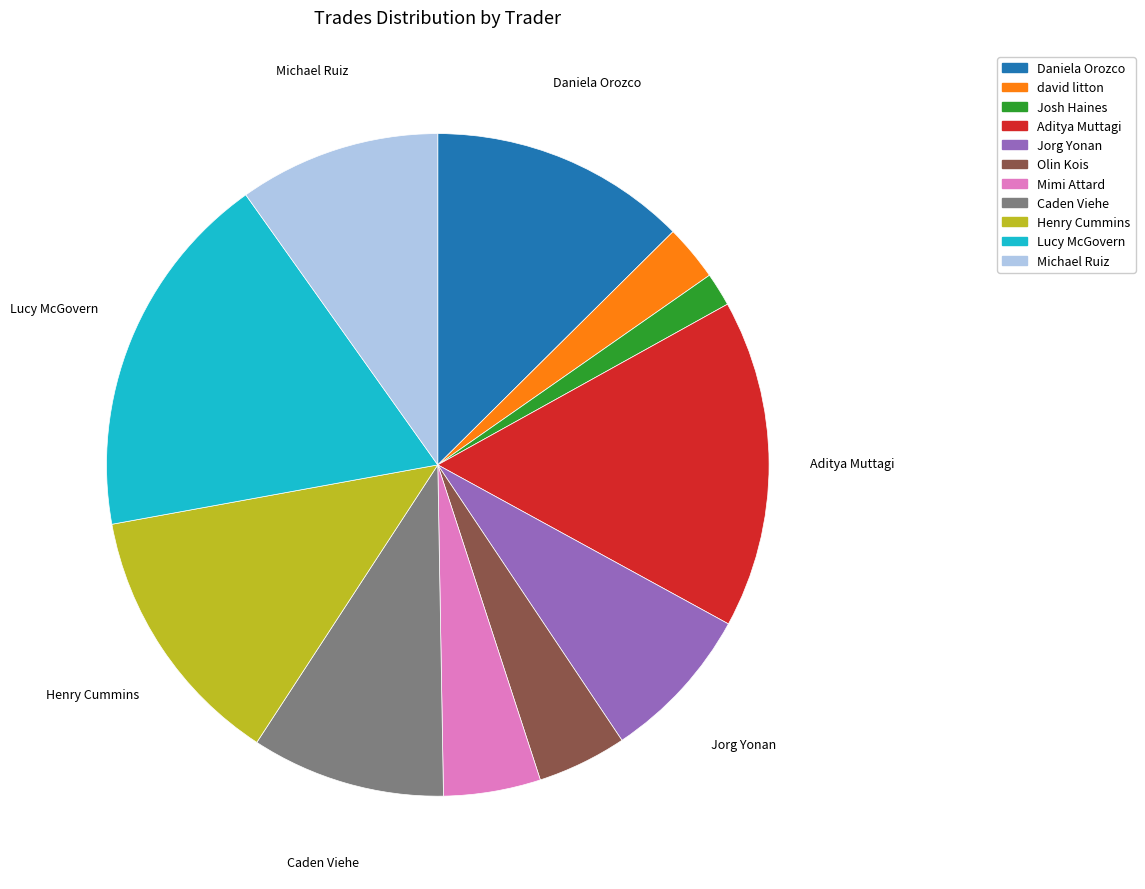

Does Mimi Attard account for over 50% of the chart?

No